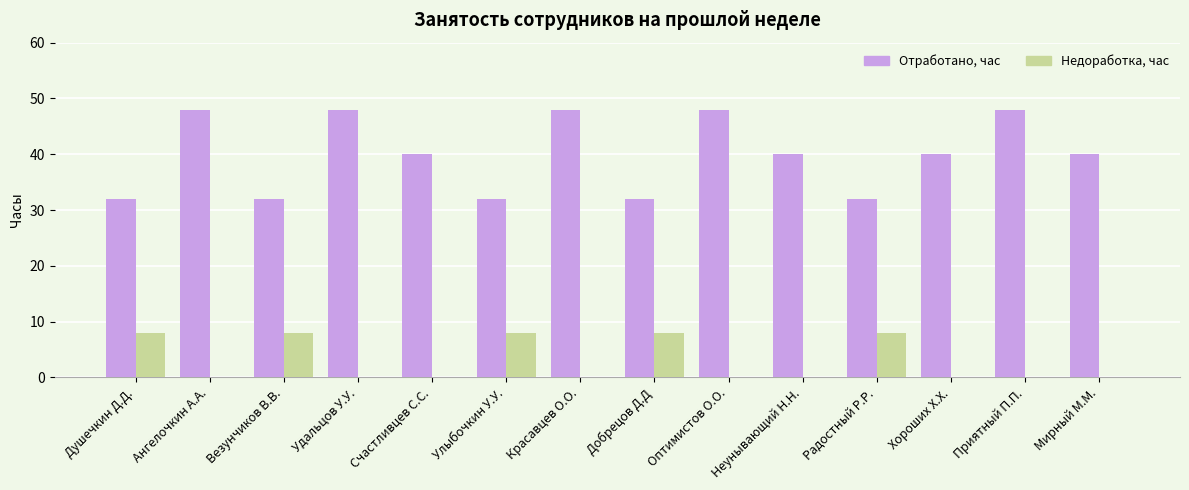

Reading left to right, transcribe all the data shown in this chart.

Отработано, час: Душечкин Д.Д.=32	Ангелочкин А.А.=48	Везунчиков В.В.=32	Удальцов У.У.=48	Счастливцев С.С.=40	Улыбочкин У.У.=32	Красавцев О.О.=48	Добрецов Д.Д=32	Оптимистов О.О.=48	Неунывающий Н.Н.=40	Радостный Р.Р.=32	Хороших Х.Х.=40	Приятный П.П.=48	Мирный М.М.=40
Недоработка, час: Душечкин Д.Д.=8	Ангелочкин А.А.=0	Везунчиков В.В.=8	Удальцов У.У.=0	Счастливцев С.С.=0	Улыбочкин У.У.=8	Красавцев О.О.=0	Добрецов Д.Д=8	Оптимистов О.О.=0	Неунывающий Н.Н.=0	Радостный Р.Р.=8	Хороших Х.Х.=0	Приятный П.П.=0	Мирный М.М.=0